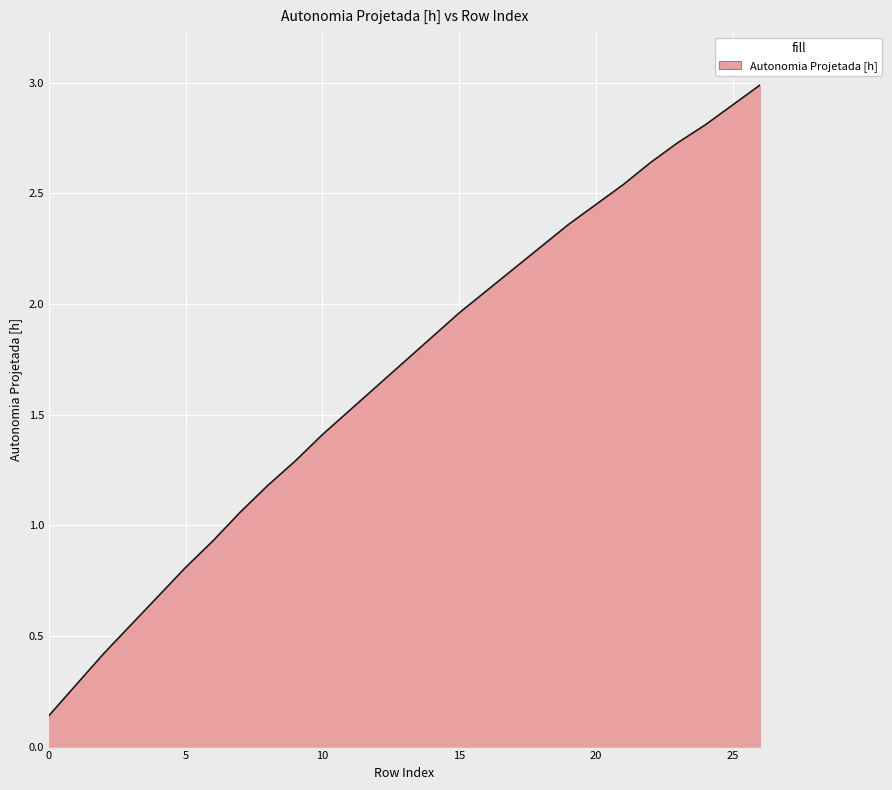

What is the maximum value shown in the chart?

3.0